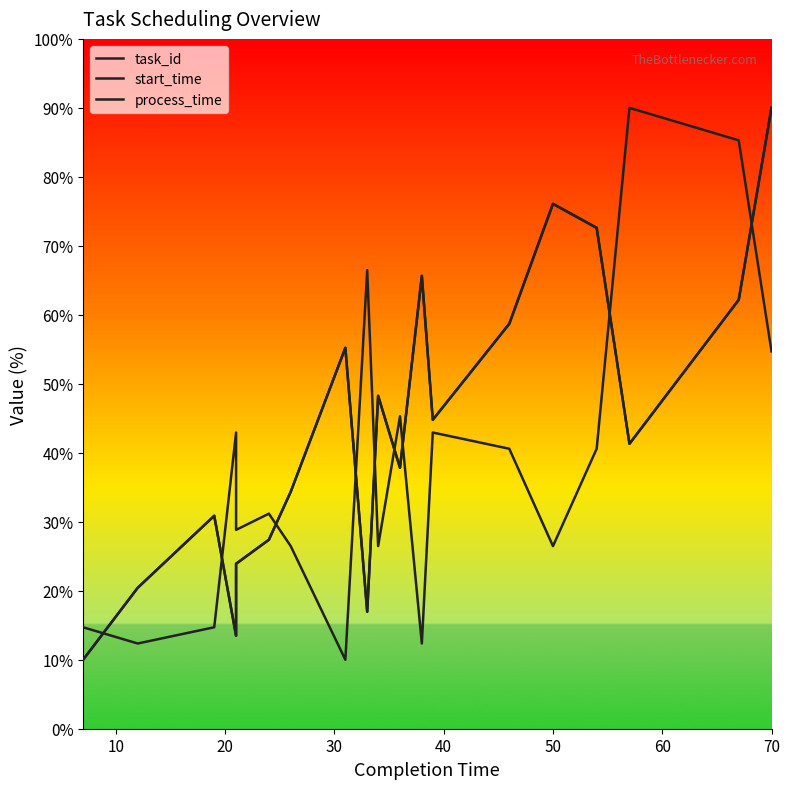

How many data points in start_time are above 44?

10